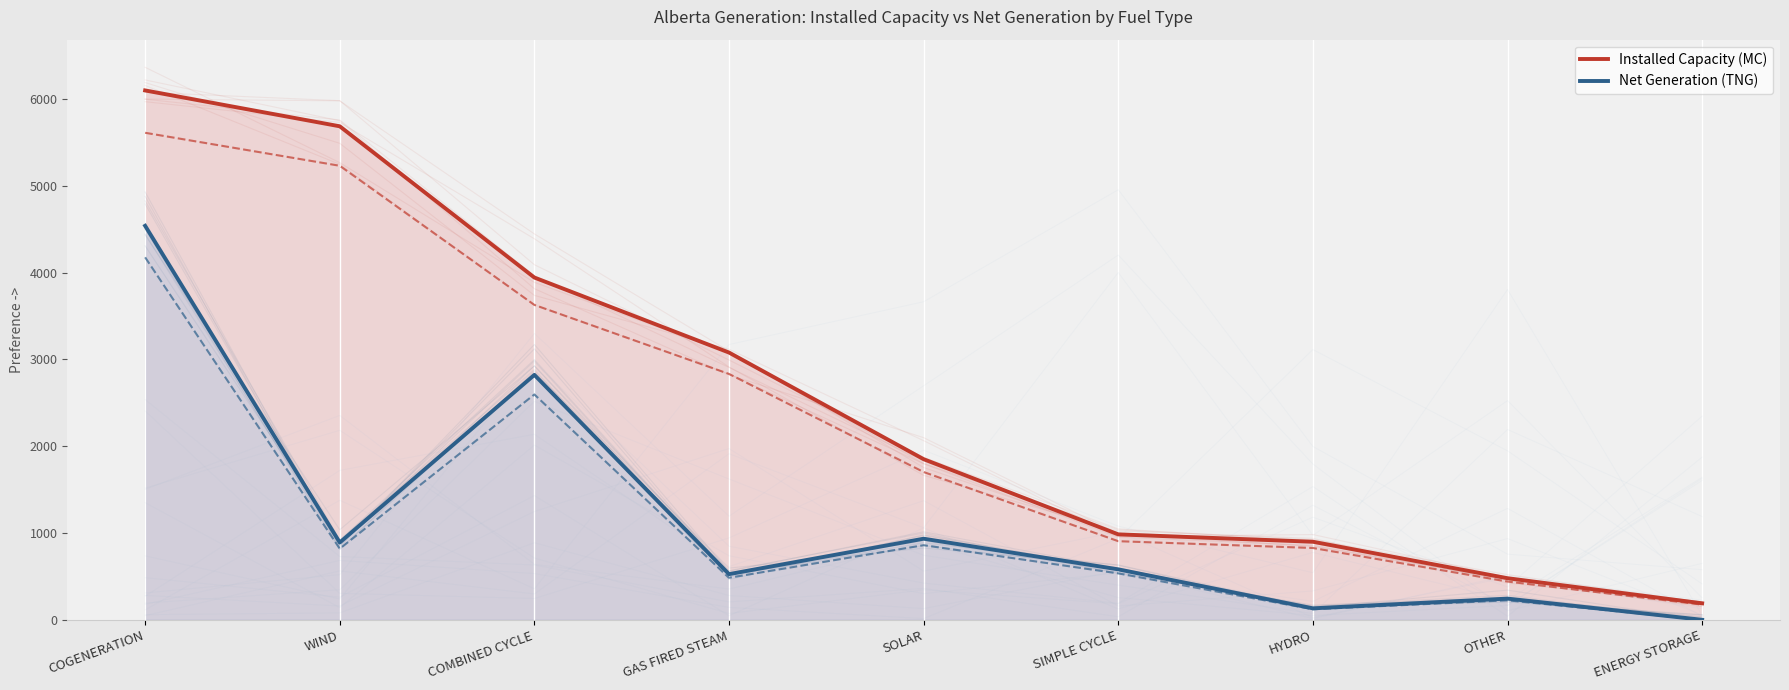

Which series has the largest range (max minus min)?

Installed Capacity (MC)